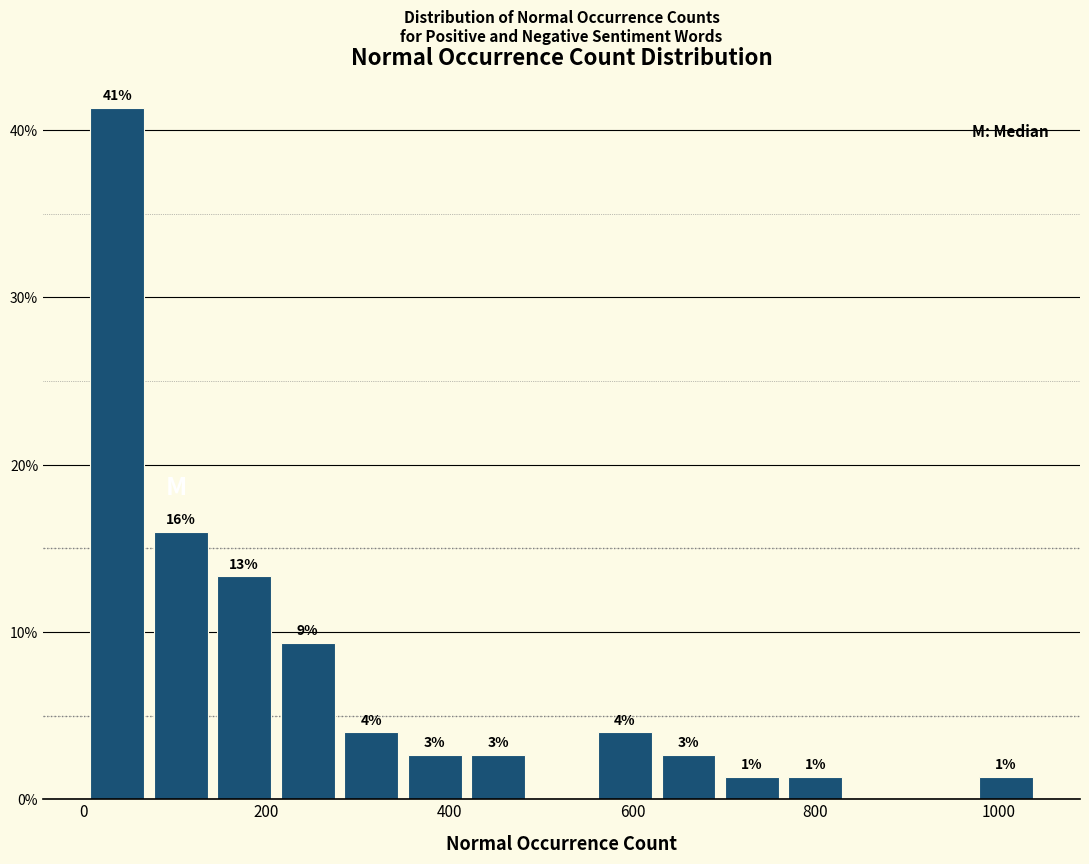

Read against the x-axis, roughly where is the centre of the tallest bar?

40